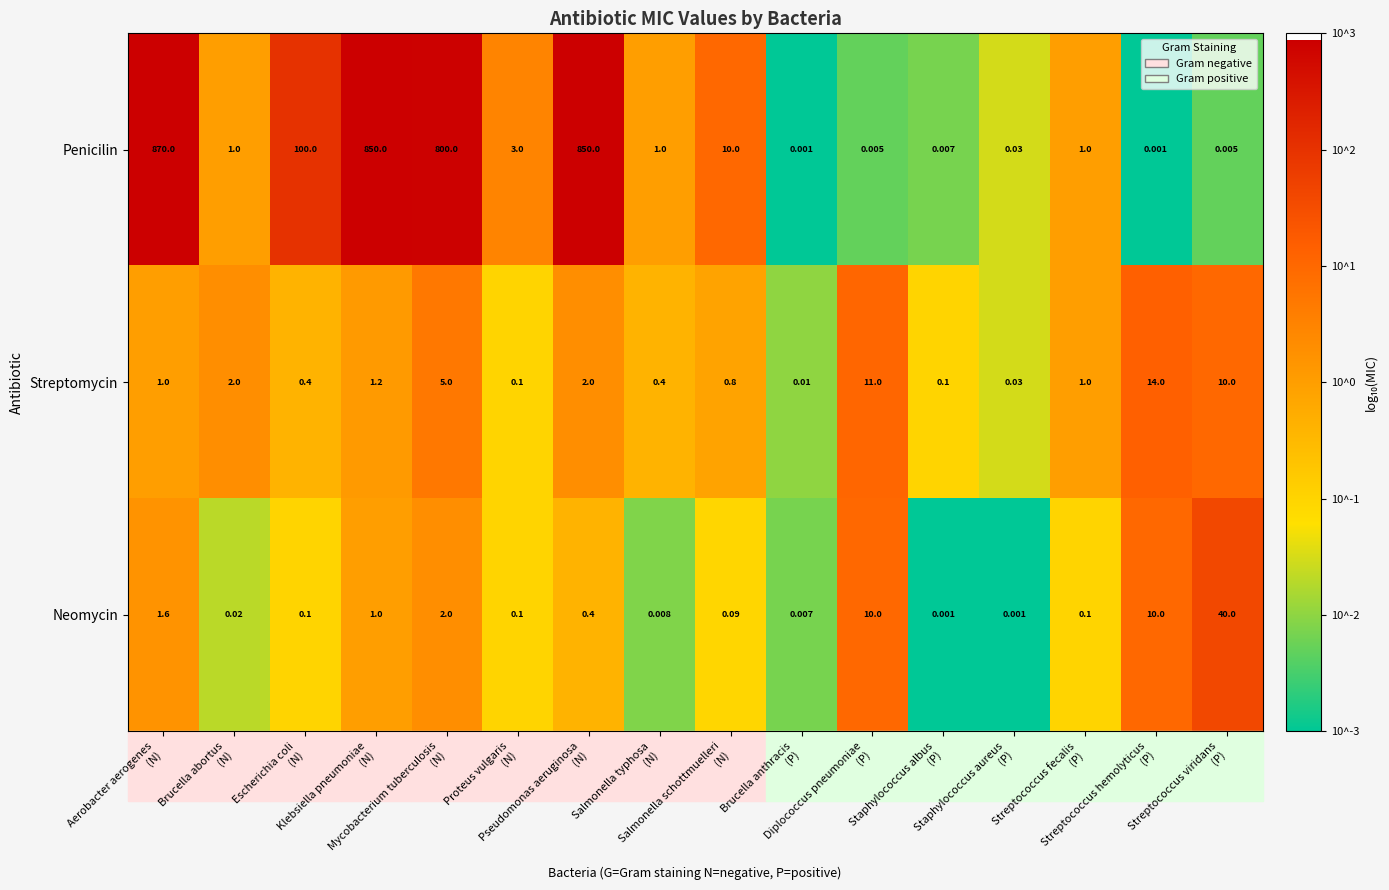

List the series in order of their peak value, highest first.

Penicilin, Neomycin, Streptomycin